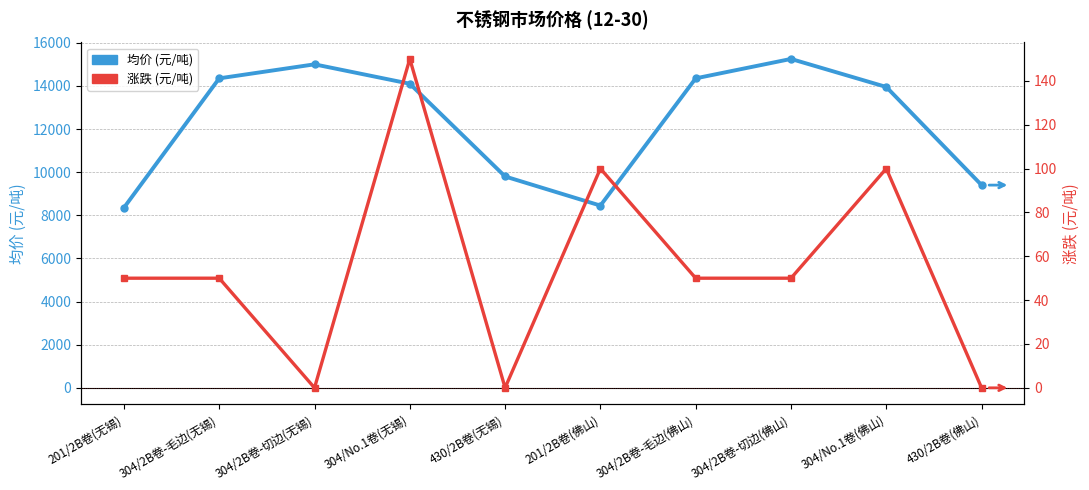

Which label corresponds to the smallest value in the chart?

304/2B卷-切边(无锡)